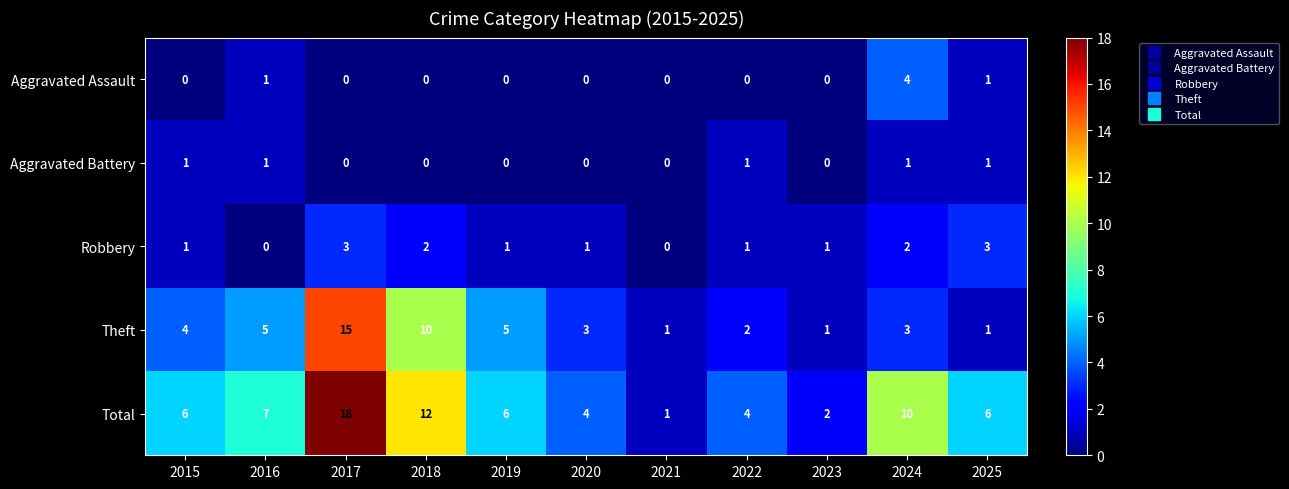

Is it true that Aggravated Assault equals 0 at 2022?

True